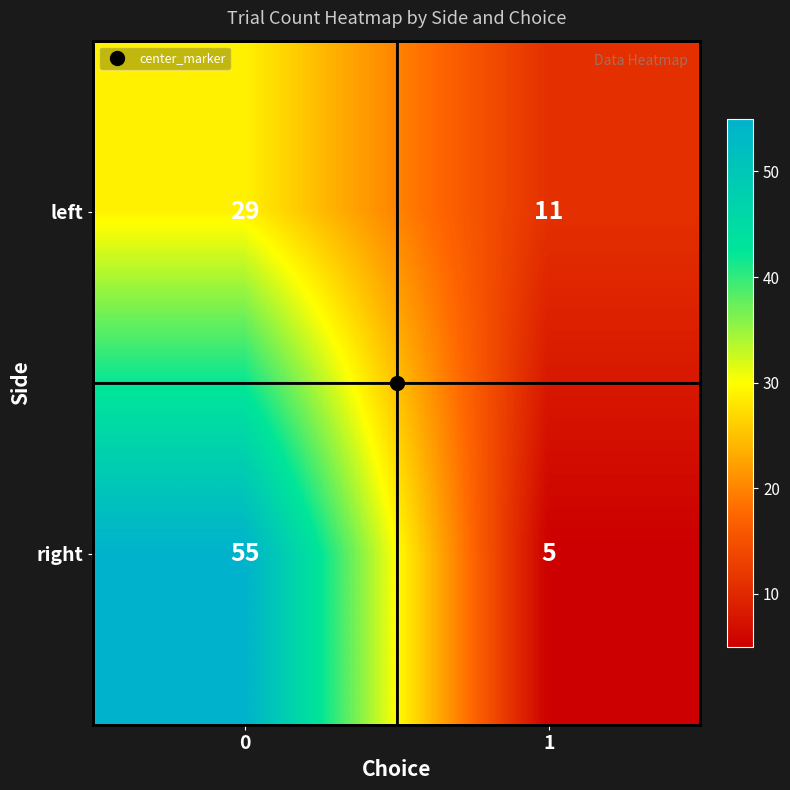

Rank the series by their maximum value, from lowest to highest.

left, right